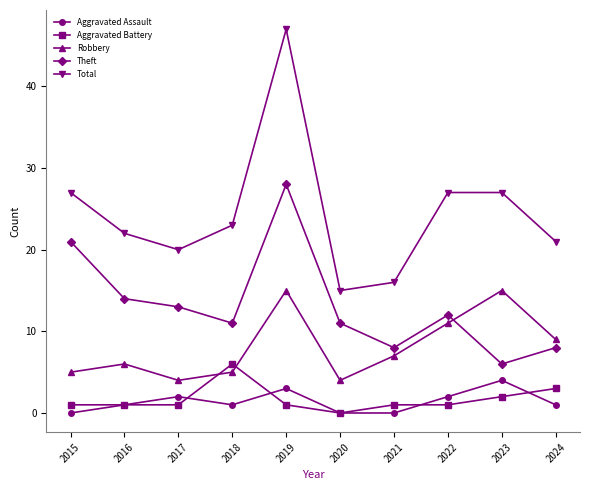

What is the sum of the Theft values at 2023 and 2020?

17